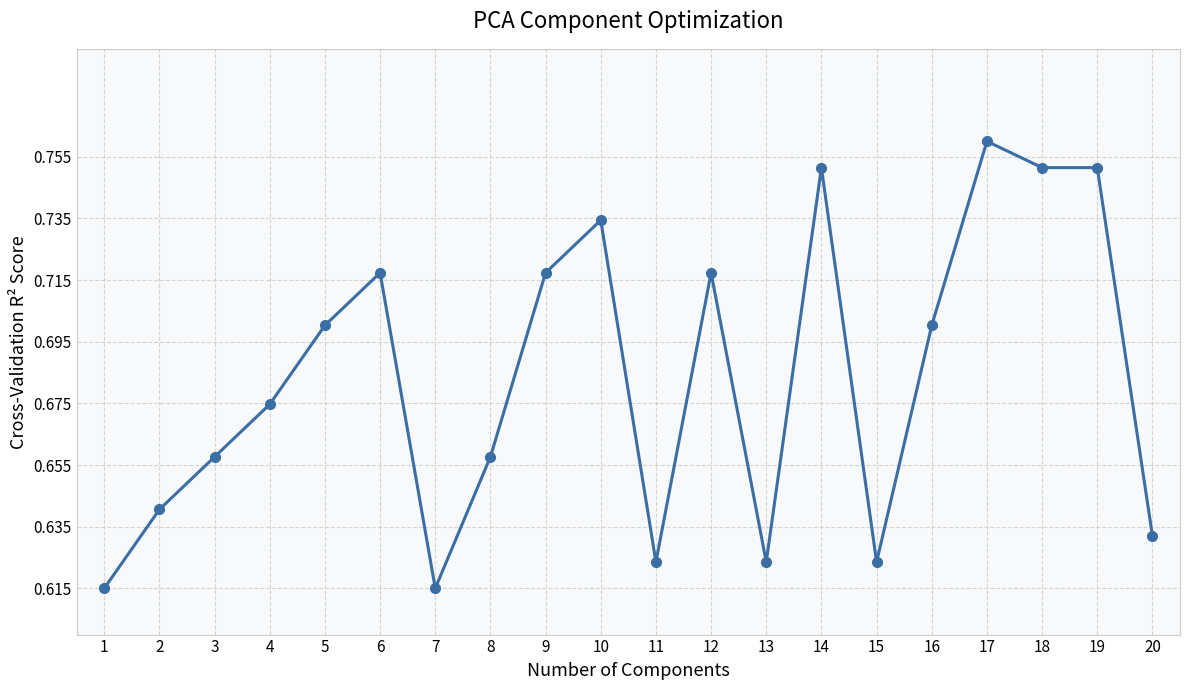

How many lines are shown in the chart?

1